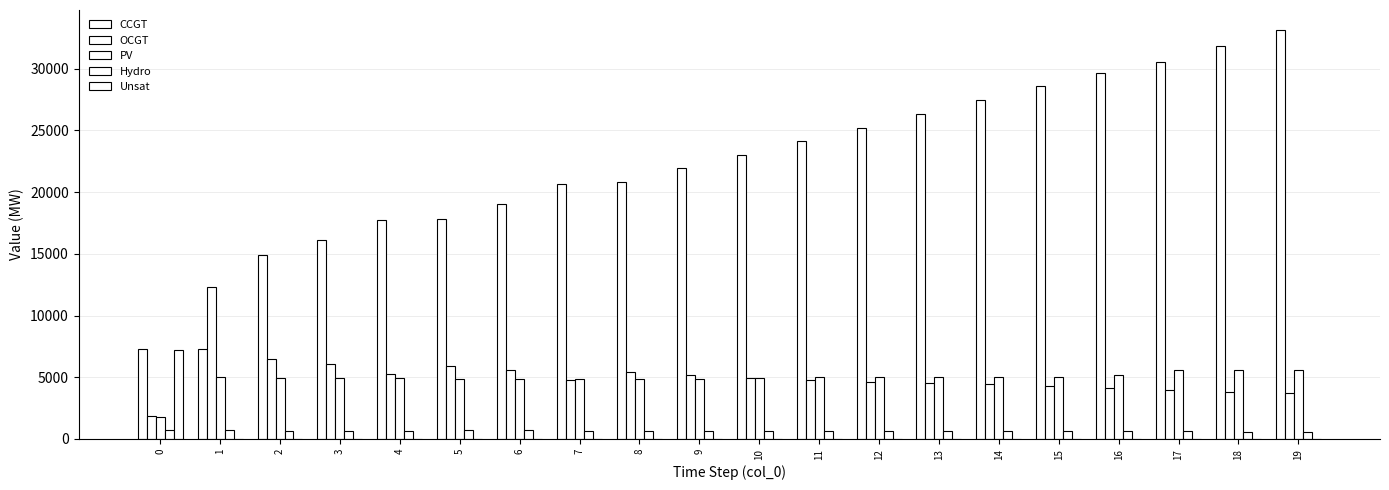

What is the difference between the highest and lowest values at 8?

20842